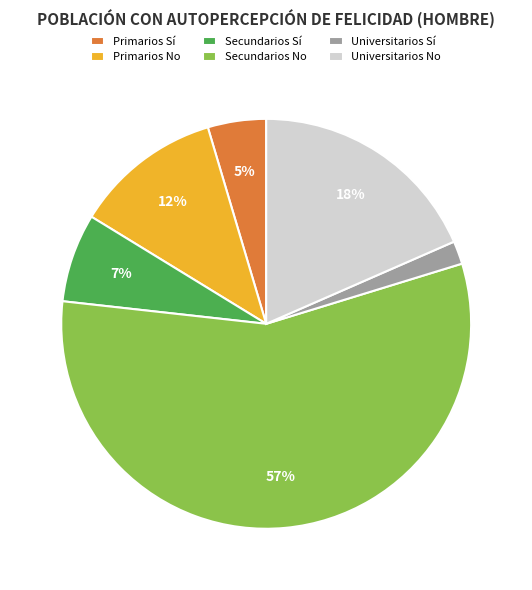

To the nearest percent, what is the combined percentage of Primarios Sí and Universitarios No?

23%